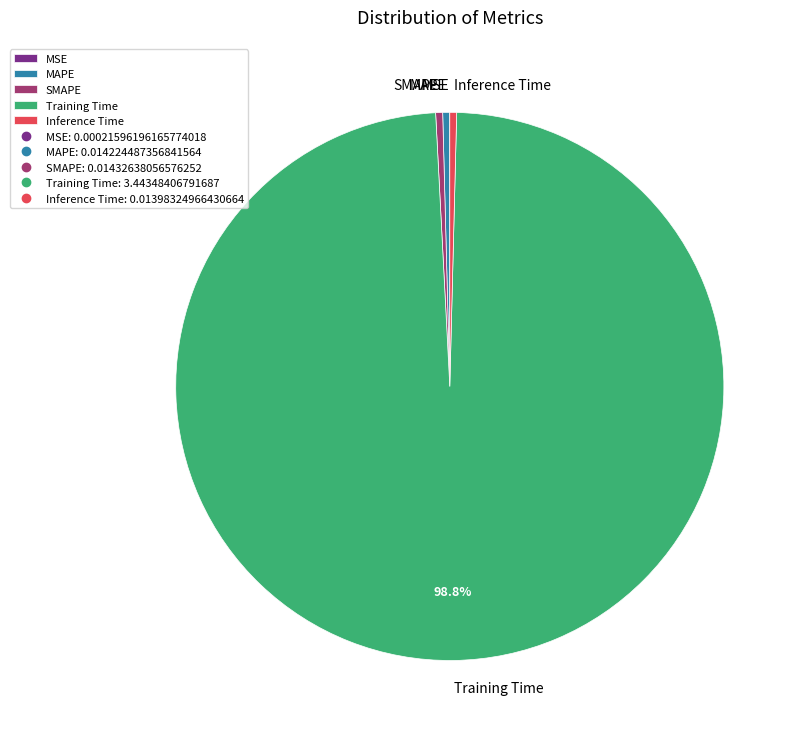

To the nearest percent, what is the average slice percentage?

20%